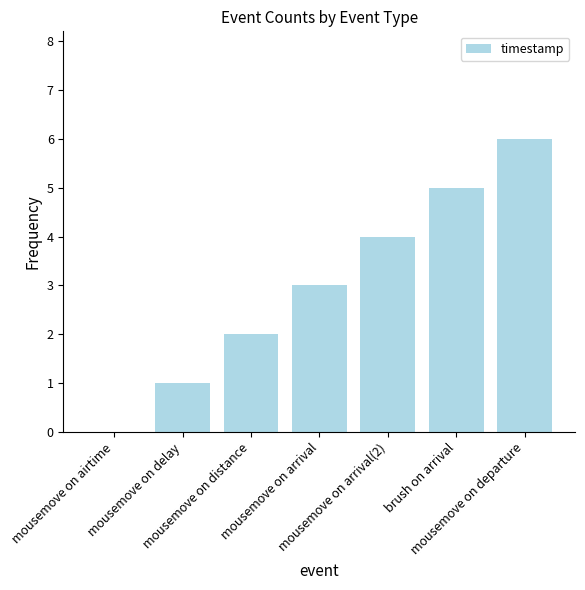

Count the number of categories in the chart.

7